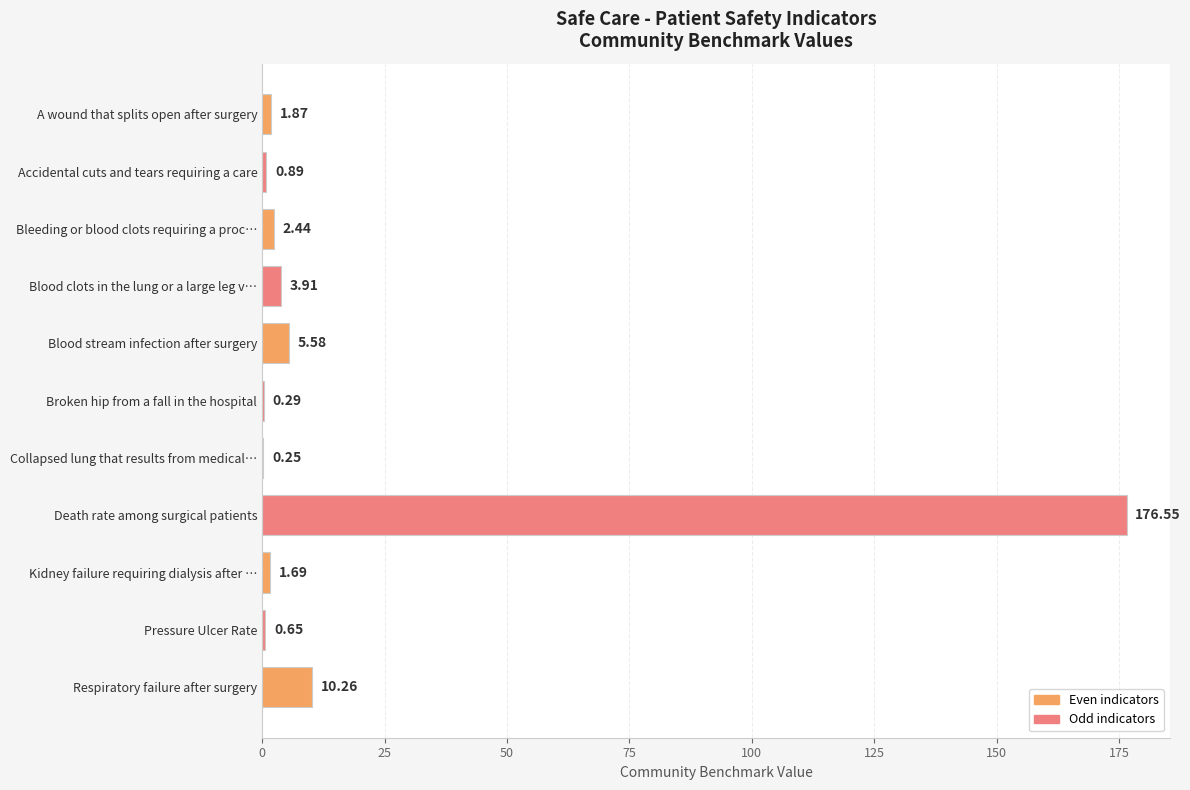

Which label corresponds to the largest value in the chart?

Death rate among surgical patients